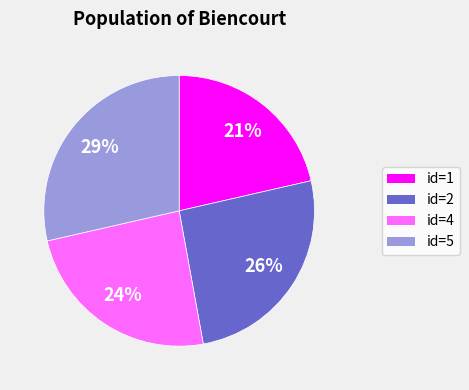

To the nearest percent, what is the average slice percentage?

25%